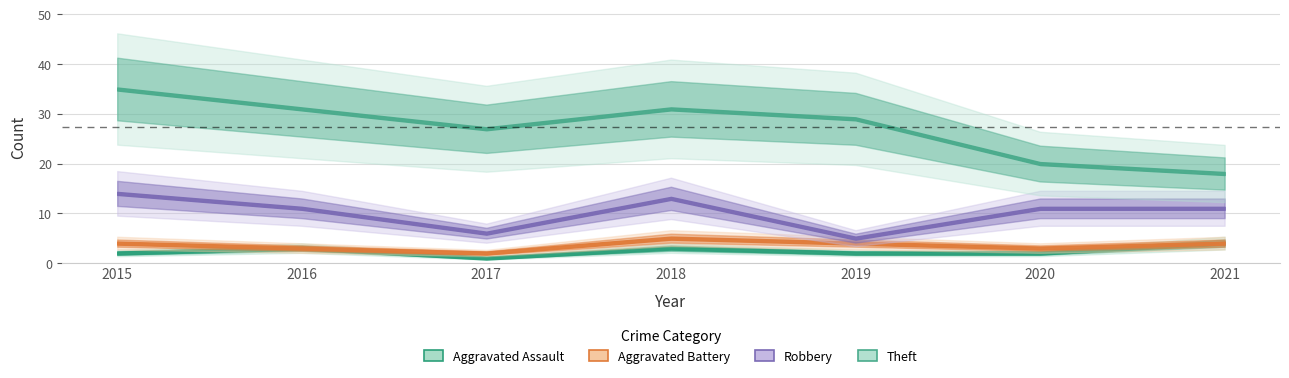

What is the maximum value shown in the chart?

35